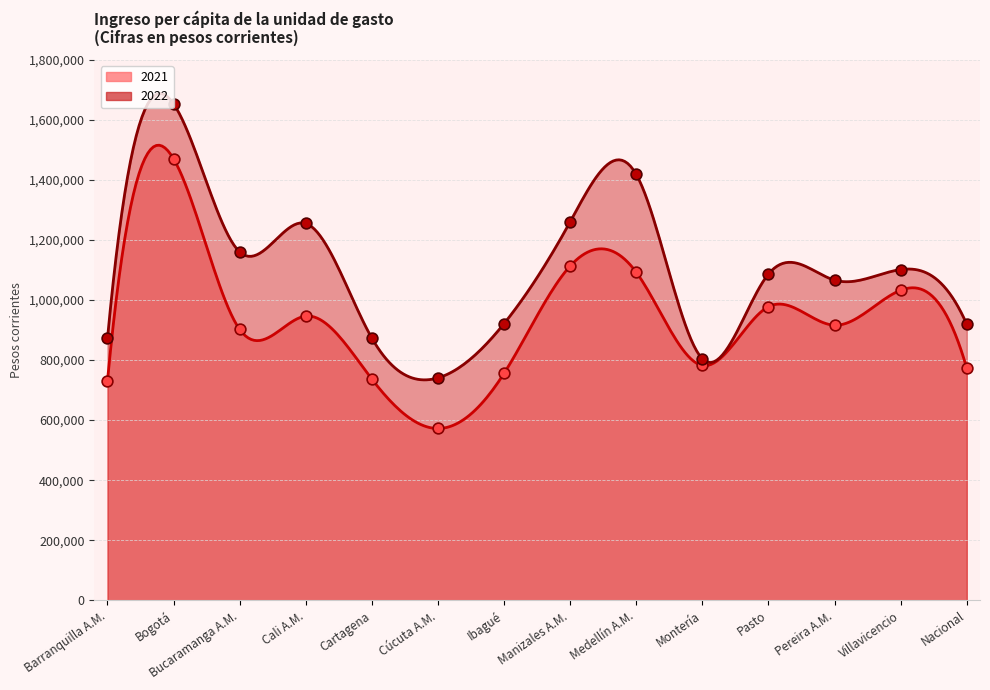

What are all the series names shown in the legend?

2021, 2022